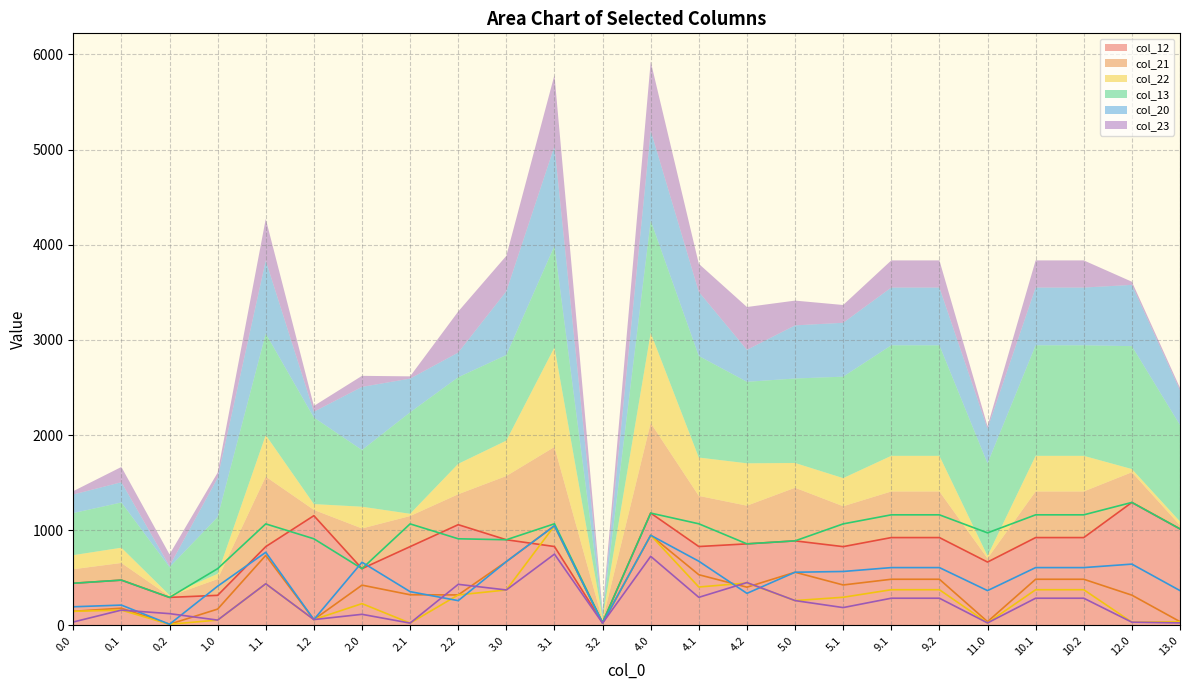

At which label is col_20 closest to 529?

5.0